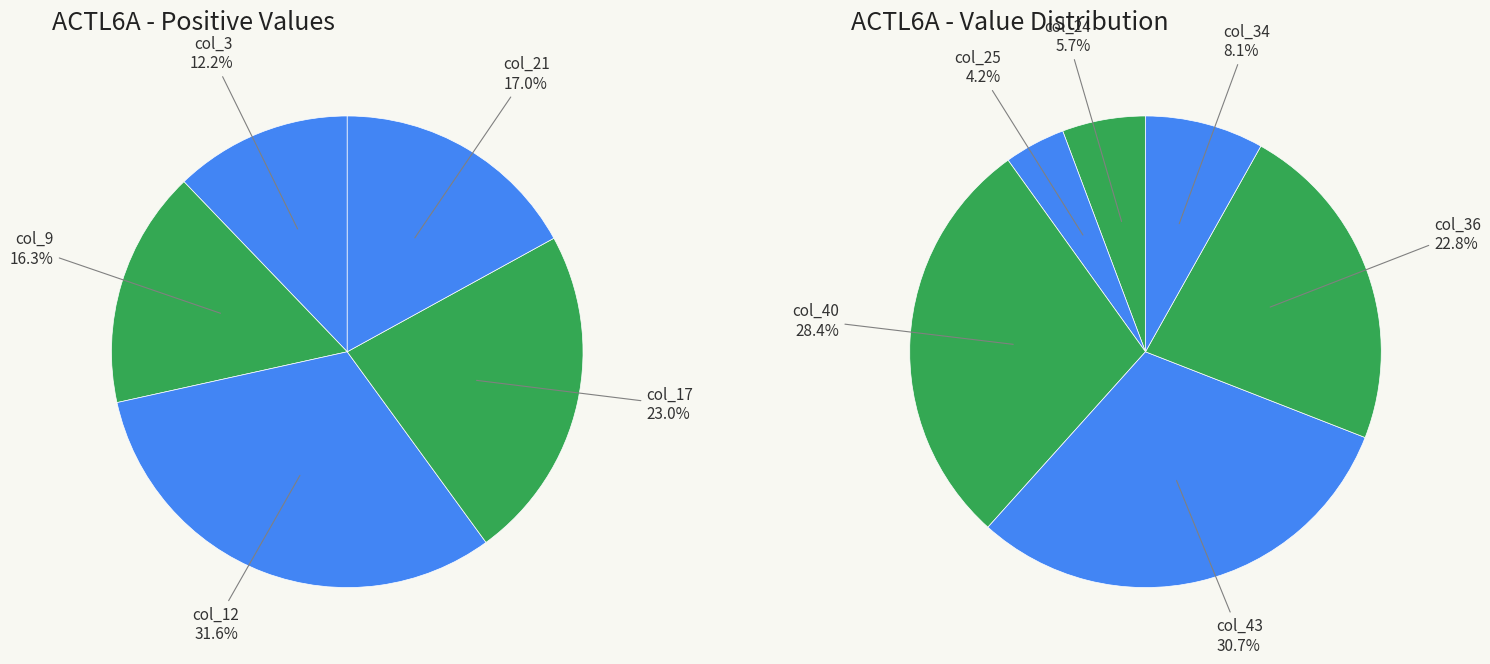

True or false: col_25 accounts for 8% of the total.

False